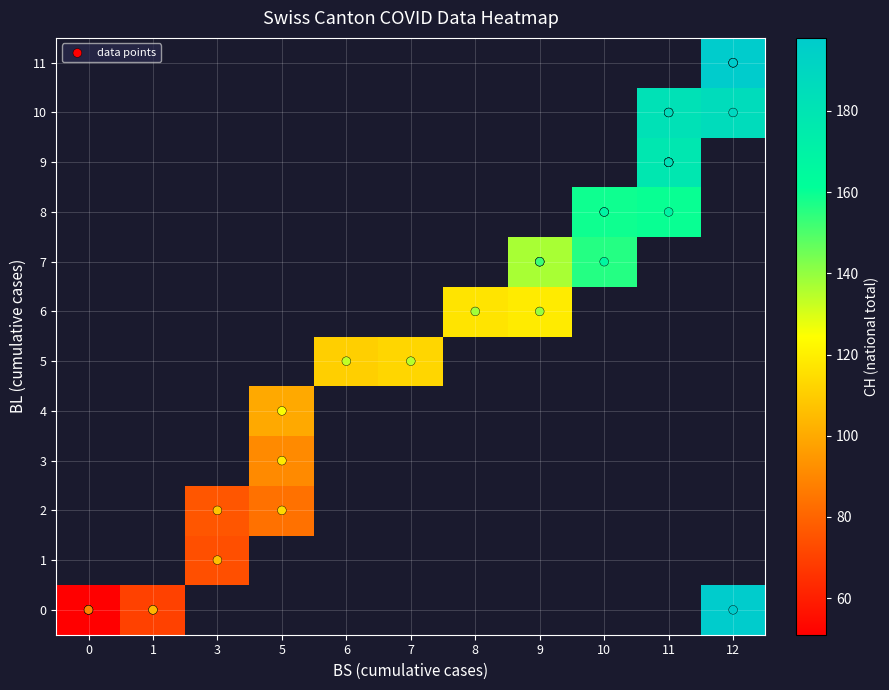

Reading left to right, transcribe all the data shown in this chart.

BL: 0	0	0	0	0	0	1	2	2	3	4	5	5	6	6	7	7	7	7	8	8	8	9	9	9	9	9	10	10	10	10	11	11	11	0
BS: 0	0	0	0	1	1	3	3	5	5	5	6	7	8	9	9	9	9	10	10	10	11	11	11	11	11	11	11	11	11	12	12	12	12	12
CH: 0	1	38	51	66	70	74	76	84	91	100	111	113	117	119	131	135	137	156	159	159	160	162	163	173	176	178	180	181	182	186	194	198	198	198